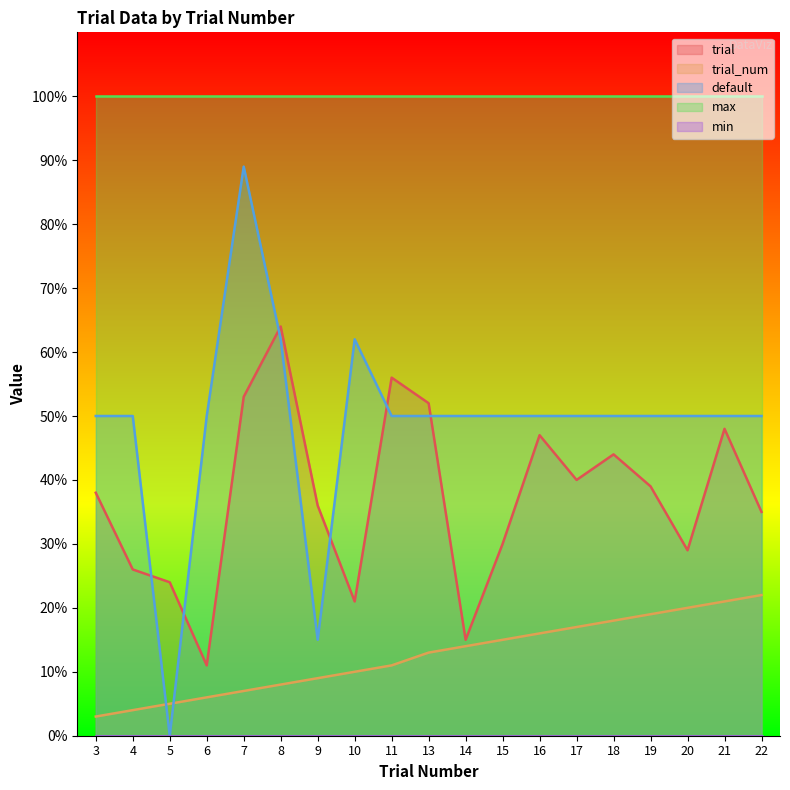

What is the value of the trial_num point at the 15th from the left?

18